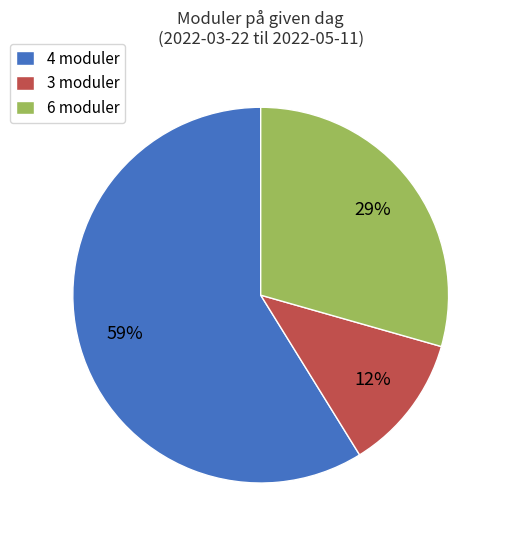

To the nearest percent, what is the average slice percentage?

33%